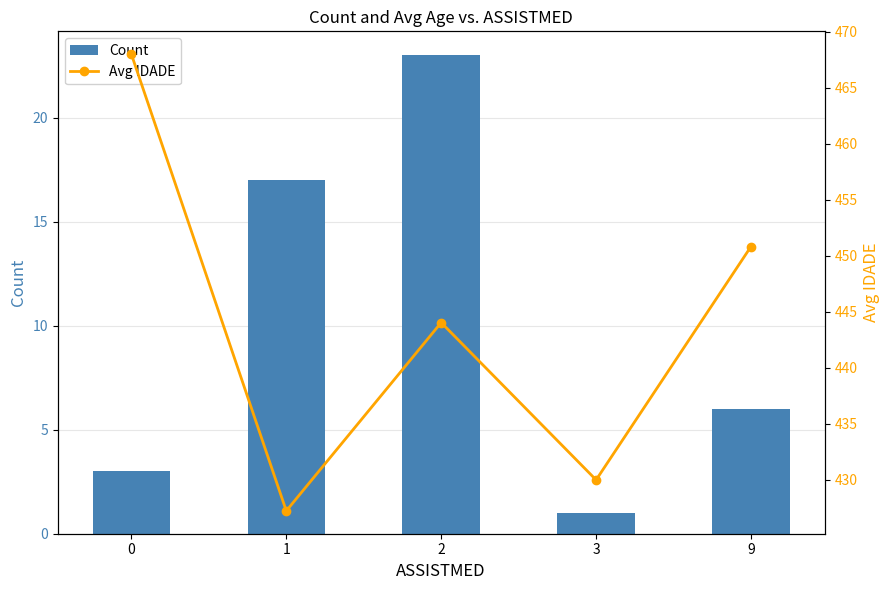

List the series in order of their overall mean, highest first.

Avg IDADE, Count